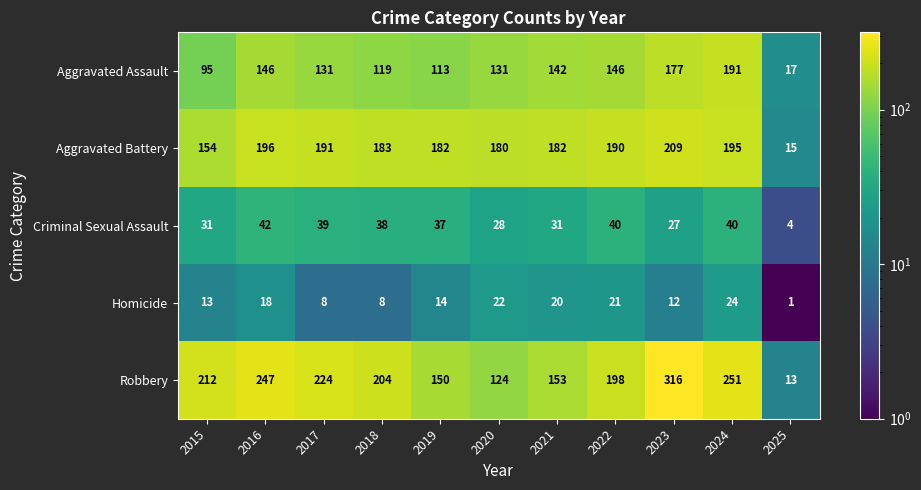

Between 2015 and 2020, which series saw the biggest shift?

Robbery